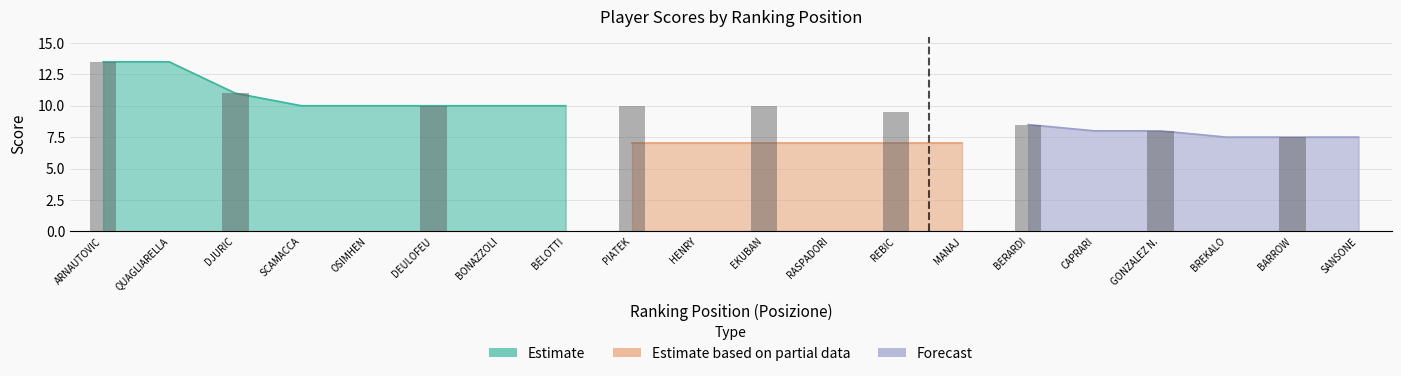

At which category does the chart reach its peak across all series?

ARNAUTOVIC